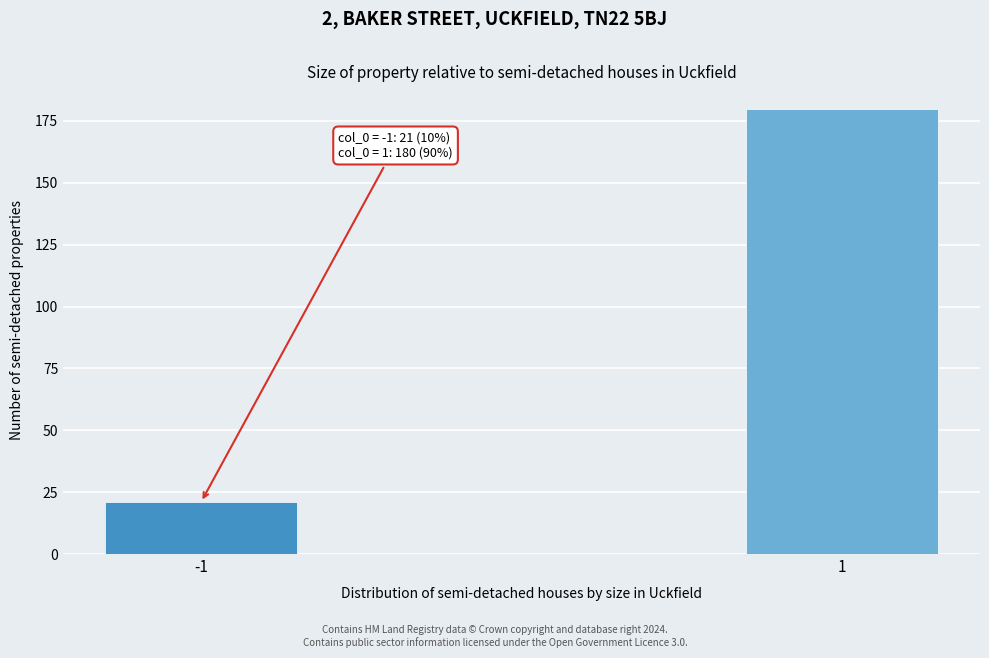

Reading left to right, what are all the values shown in this chart?

21	180